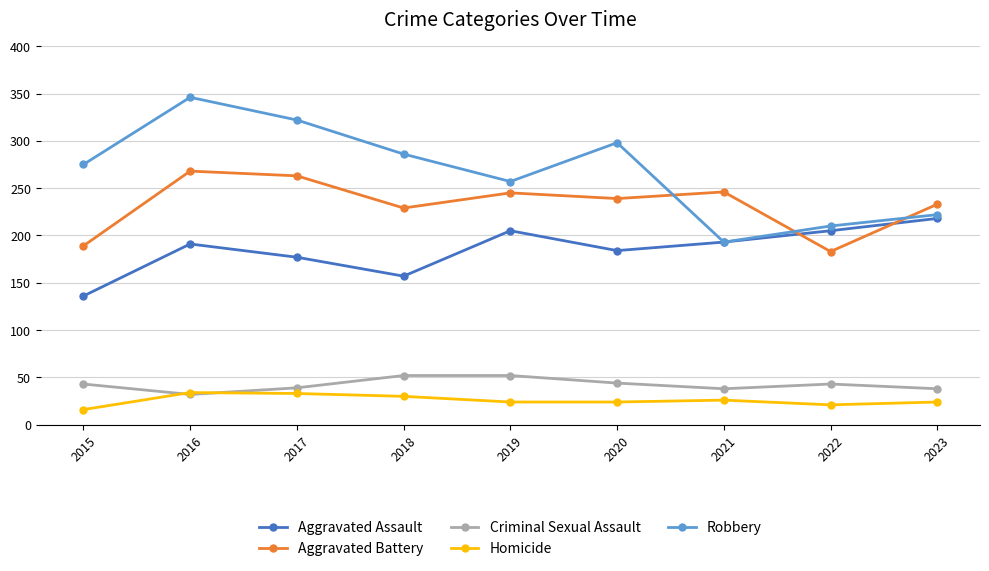

List the series in order of their peak value, highest first.

Robbery, Aggravated Battery, Aggravated Assault, Criminal Sexual Assault, Homicide